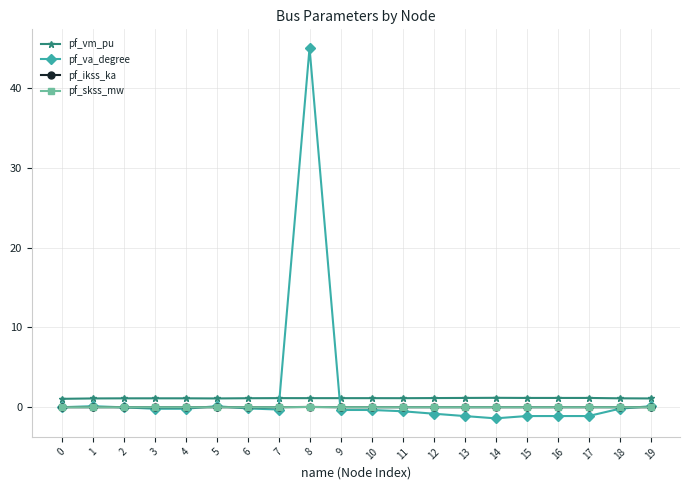

True or false: pf_va_degree and pf_vm_pu intersect in this chart.

True